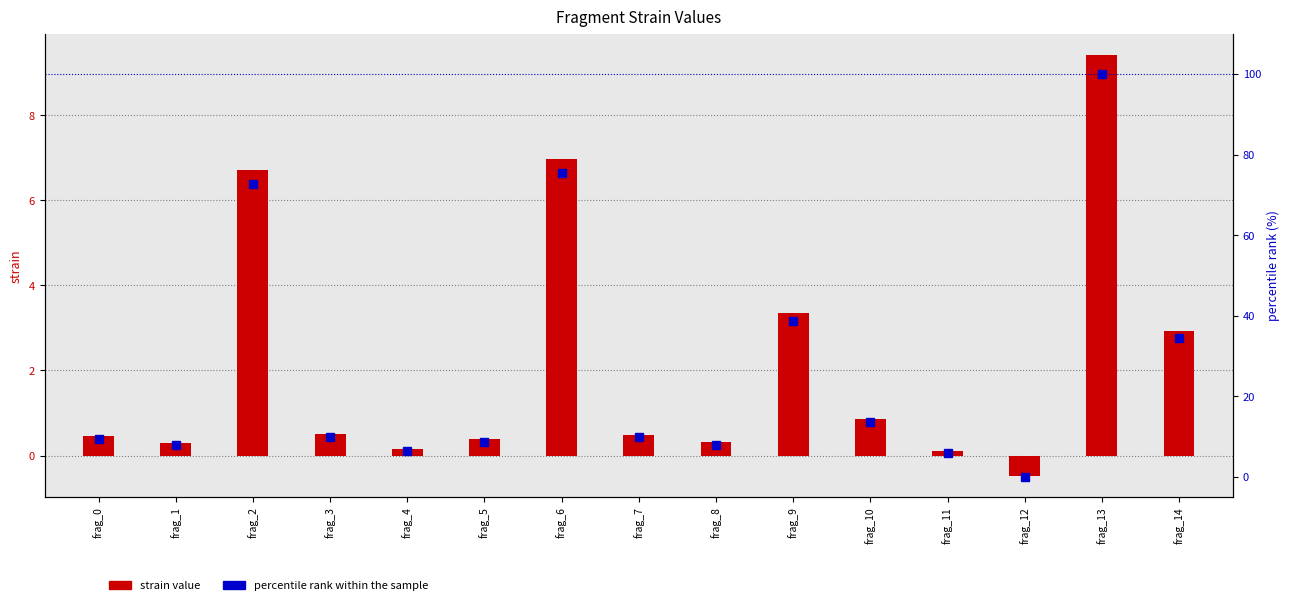

At how many categories does at least one series exceed 7?

12